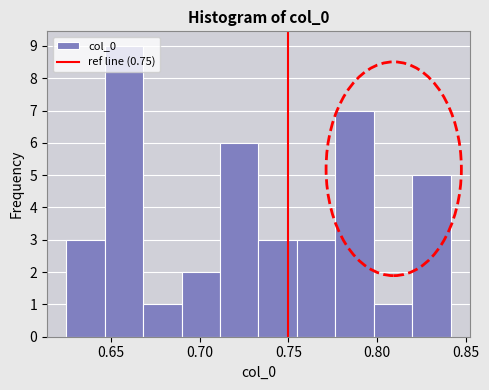

How tall is the bar that spans 0.735 to 0.755 on the x-axis? Neither the bar edges nor the heights are printed on the chart, so give them approximately, as read against the axes.

3